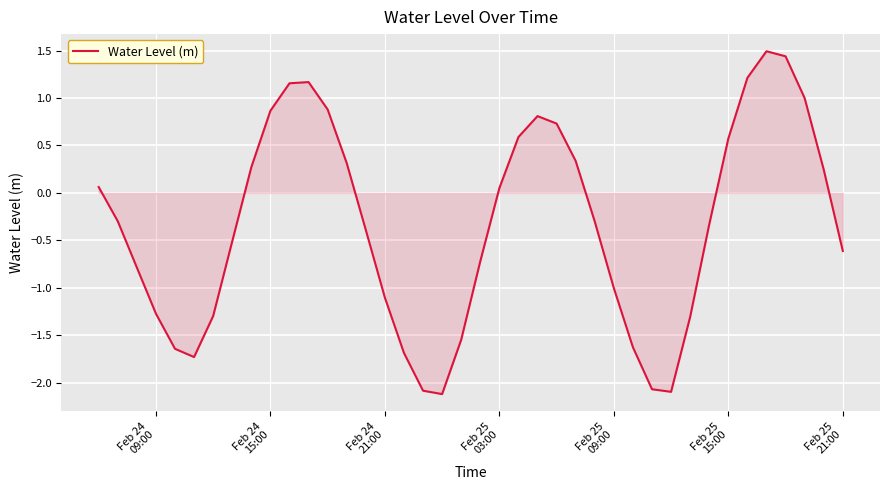

True or false: there are more than 0 points higher than both neighbors.

True